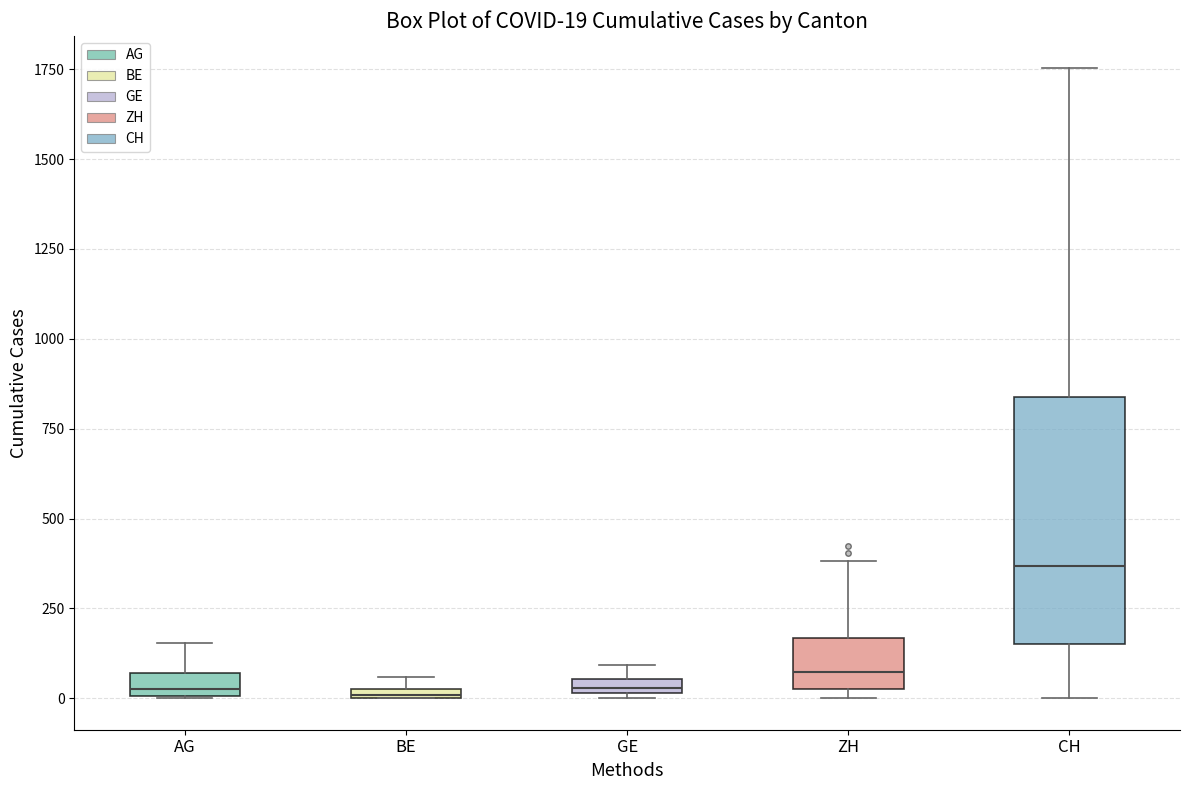

Which box's median line is the highest?

CH